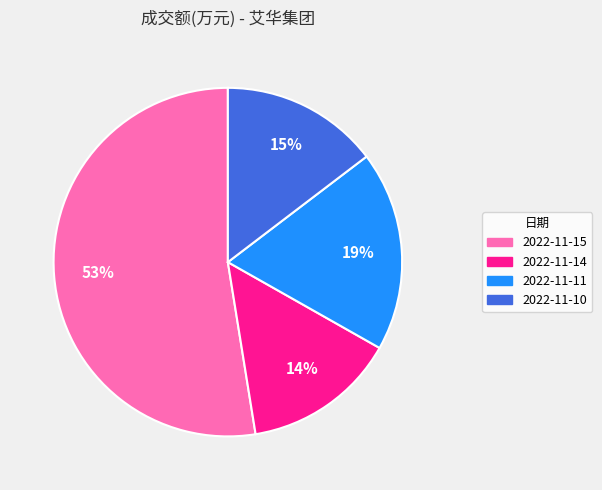

Between 2022-11-11 and 2022-11-15, which is larger?

2022-11-15